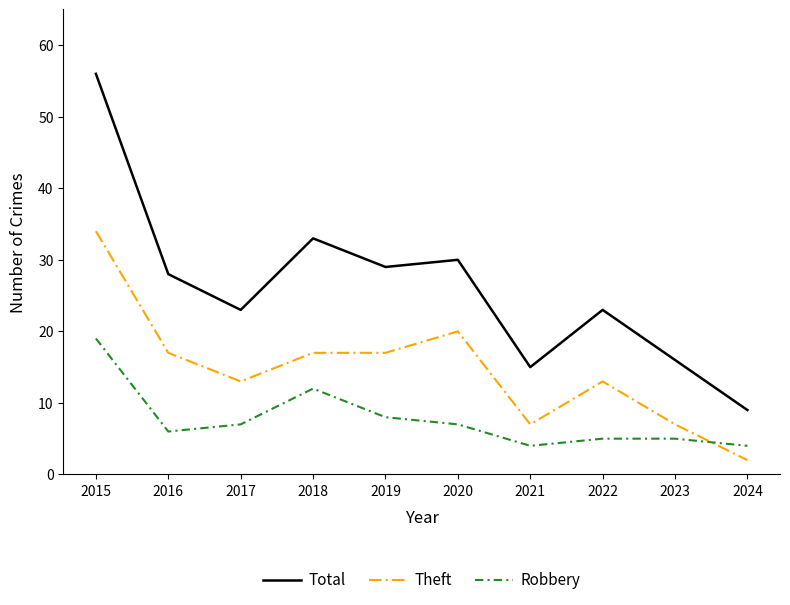

Reading left to right, extract all data points from this chart.

Total: 56	28	23	33	29	30	15	23	16	9
Theft: 34	17	13	17	17	20	7	13	7	2
Robbery: 19	6	7	12	8	7	4	5	5	4